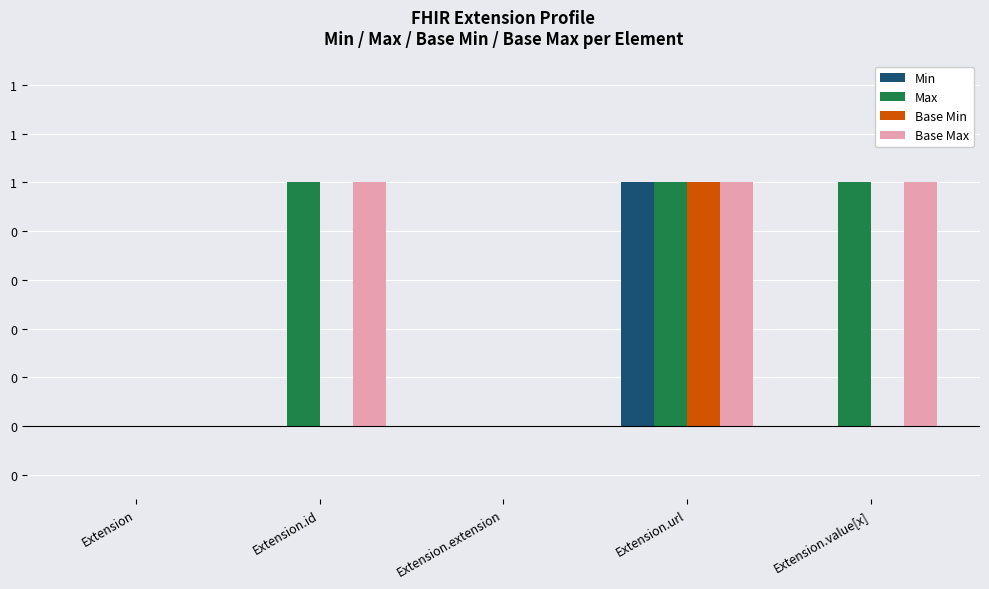

What is the greatest value displayed?

1